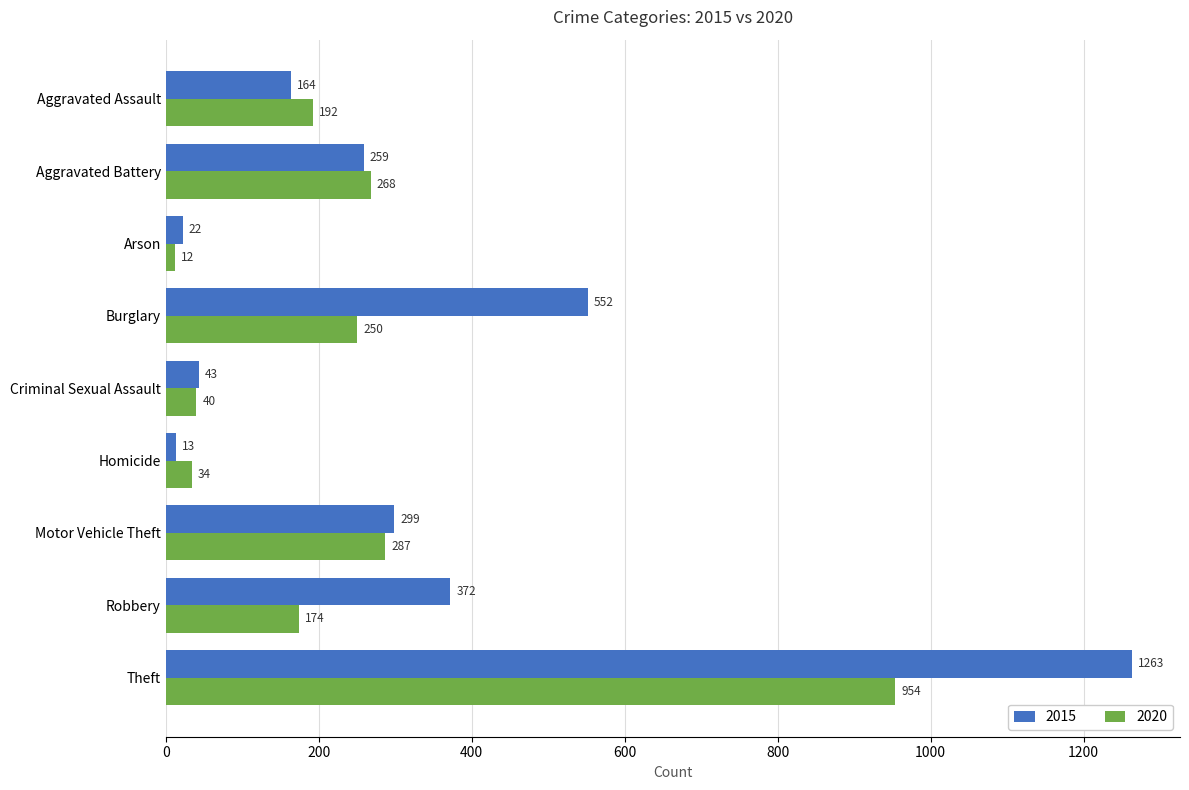

Read the 2020 value at Aggravated Assault, to the nearest 10.

190